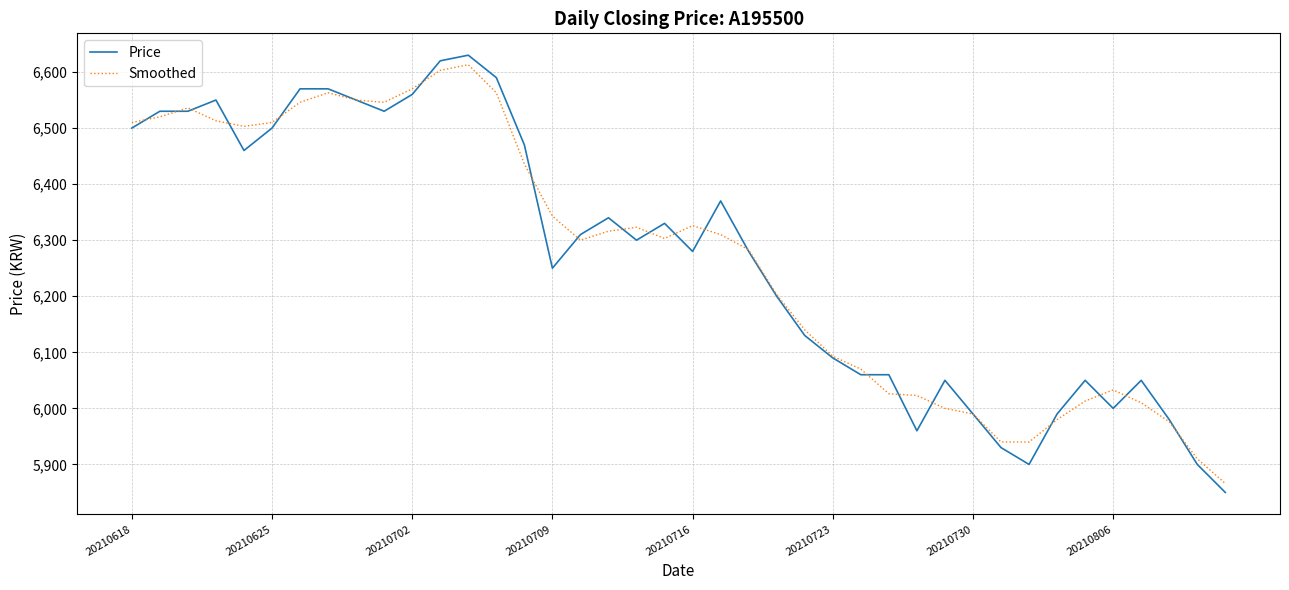

Which series has the largest range (max minus min)?

Price